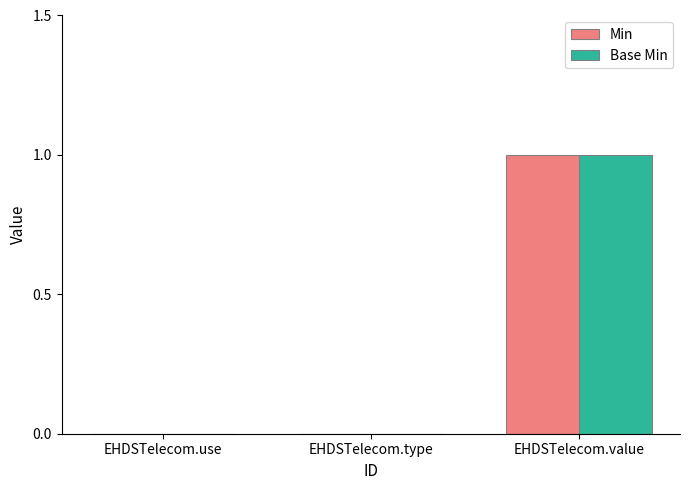

True or false: Base Min has a value of -1 at EHDSTelecom.use.

False